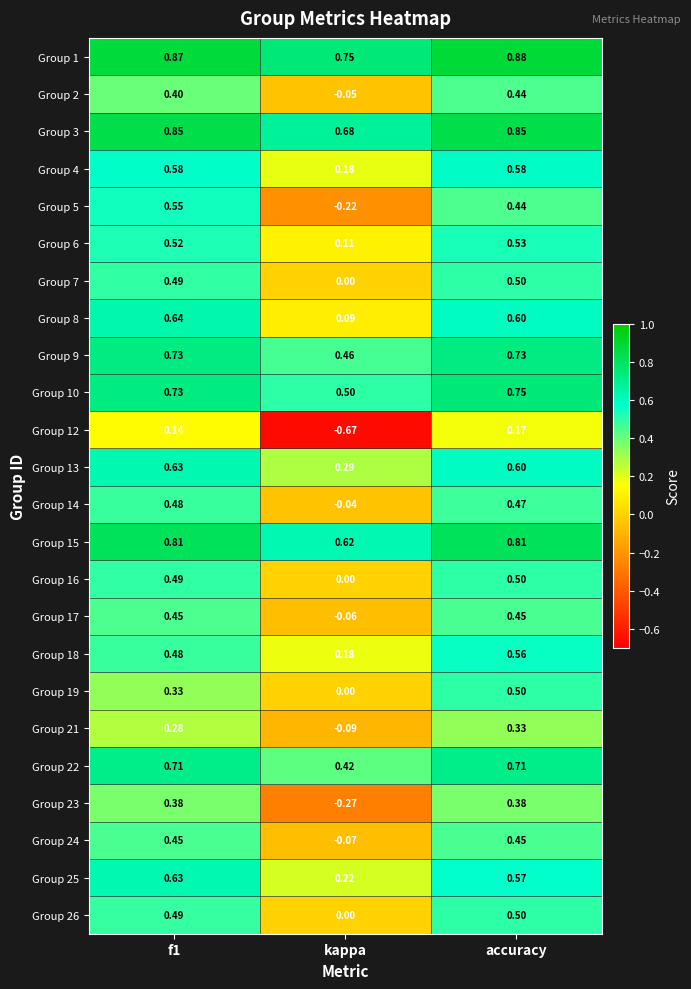

Which label corresponds to the largest value in the chart?

accuracy